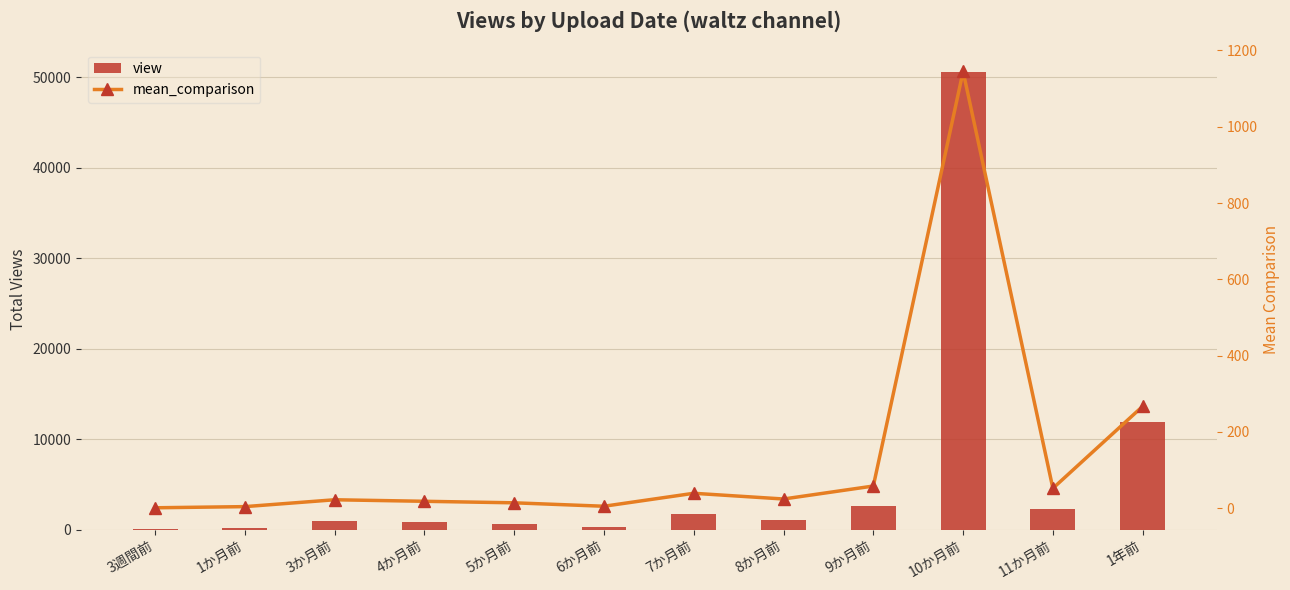

At which category is the sum across all series the highest?

10か月前